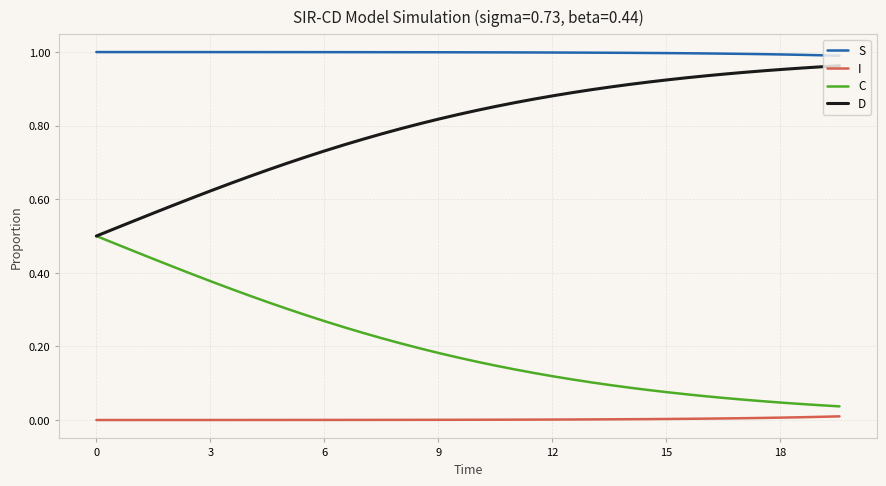

True or false: S and I intersect in this chart.

False